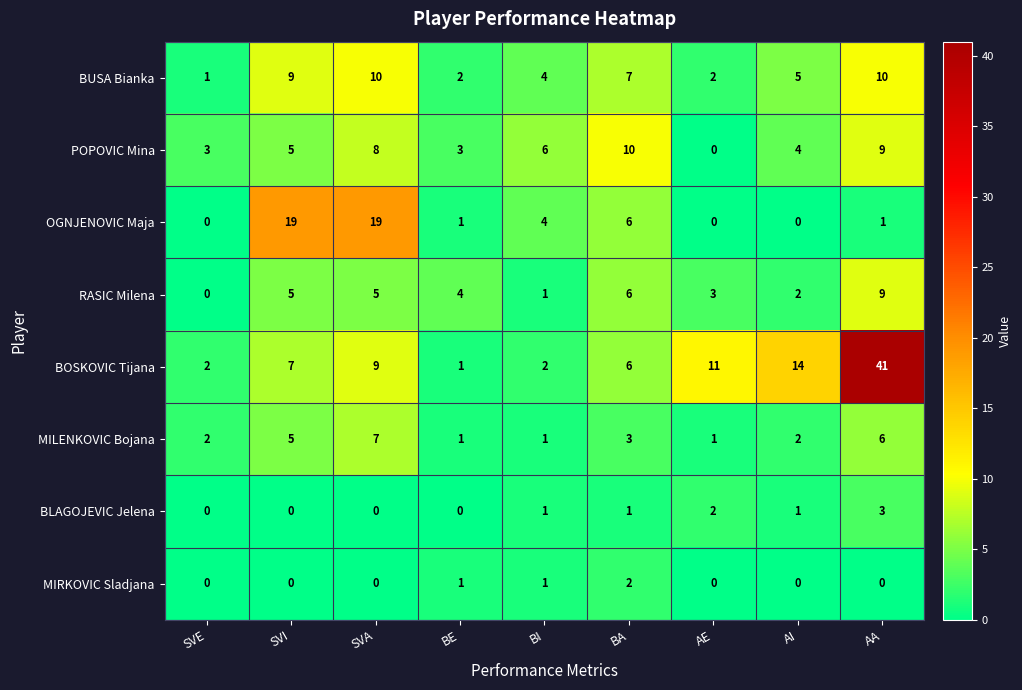

At which label is BUSA Bianka closest to 5?

AI